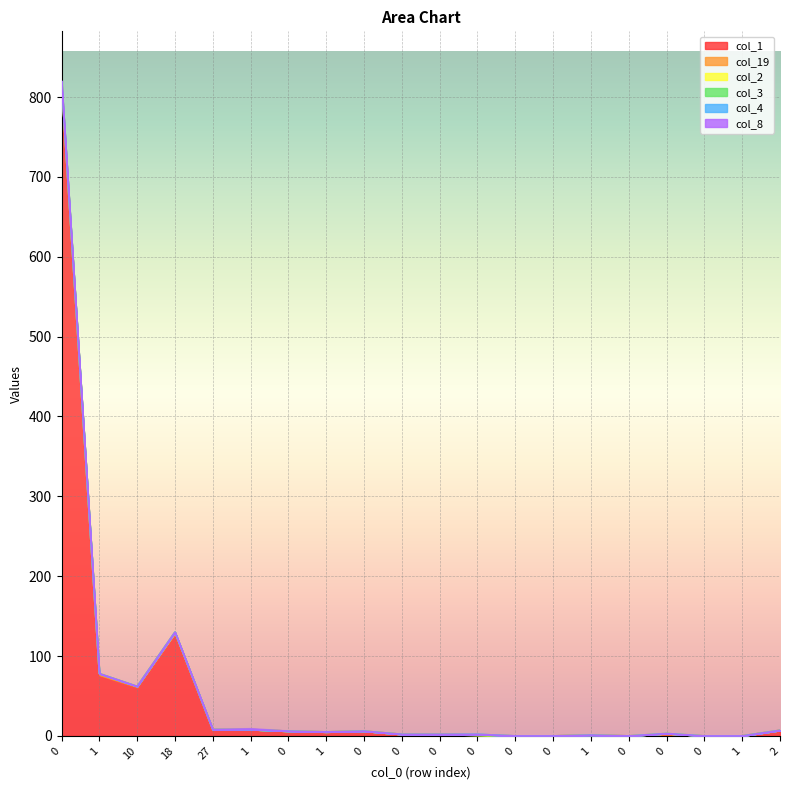

True or false: col_1 and col_2 cross at least once.

False